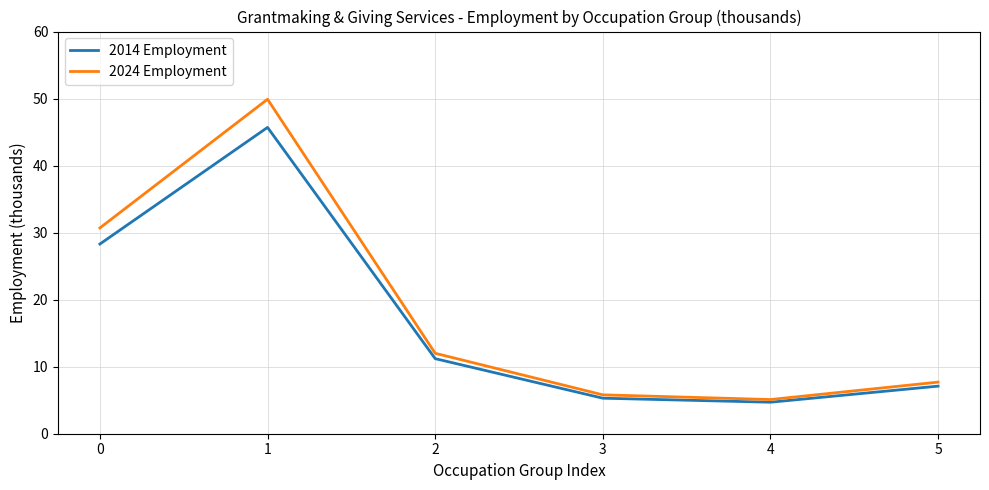

In 2014 Employment, how many points are lower than both neighbors (excluding endpoints)?

1